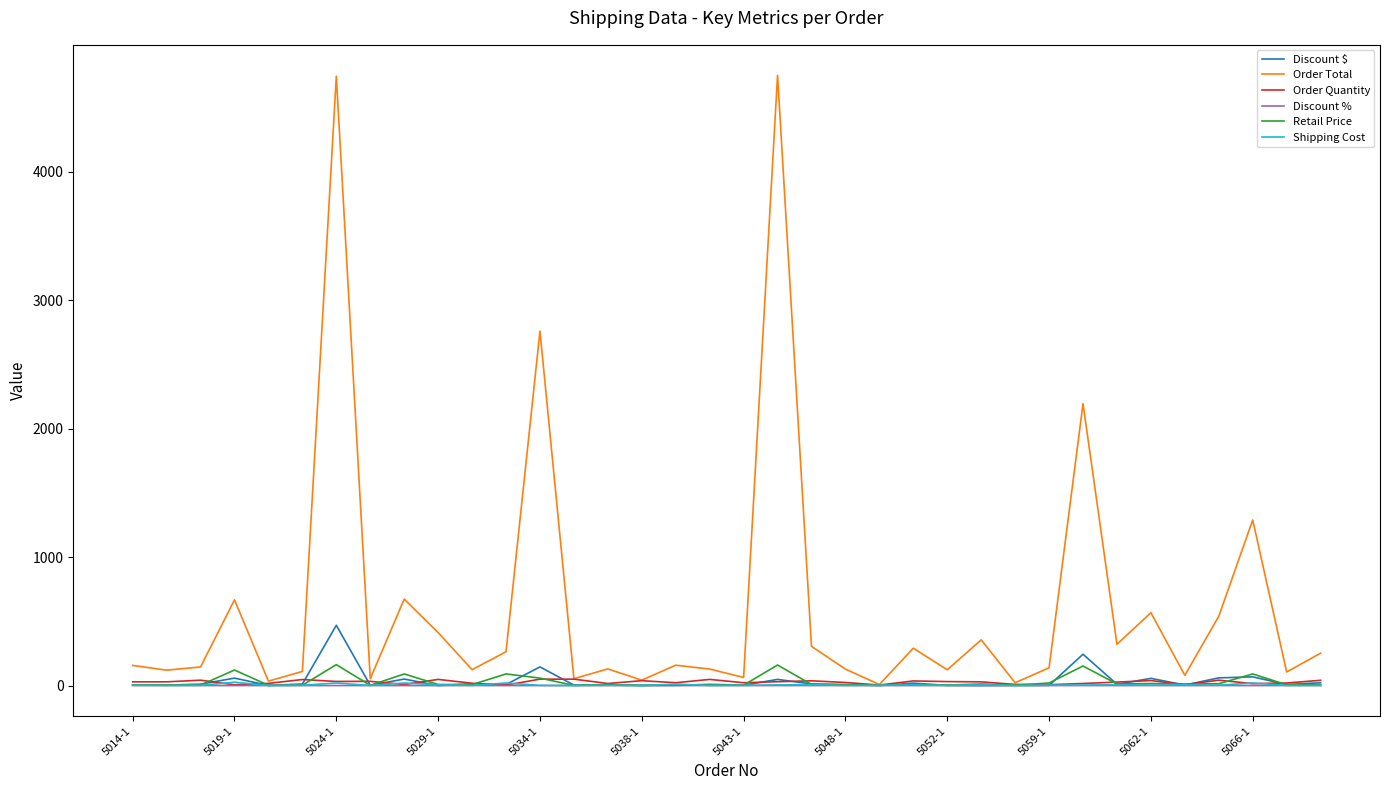

What is the highest value of the Order Total series?

4751.7